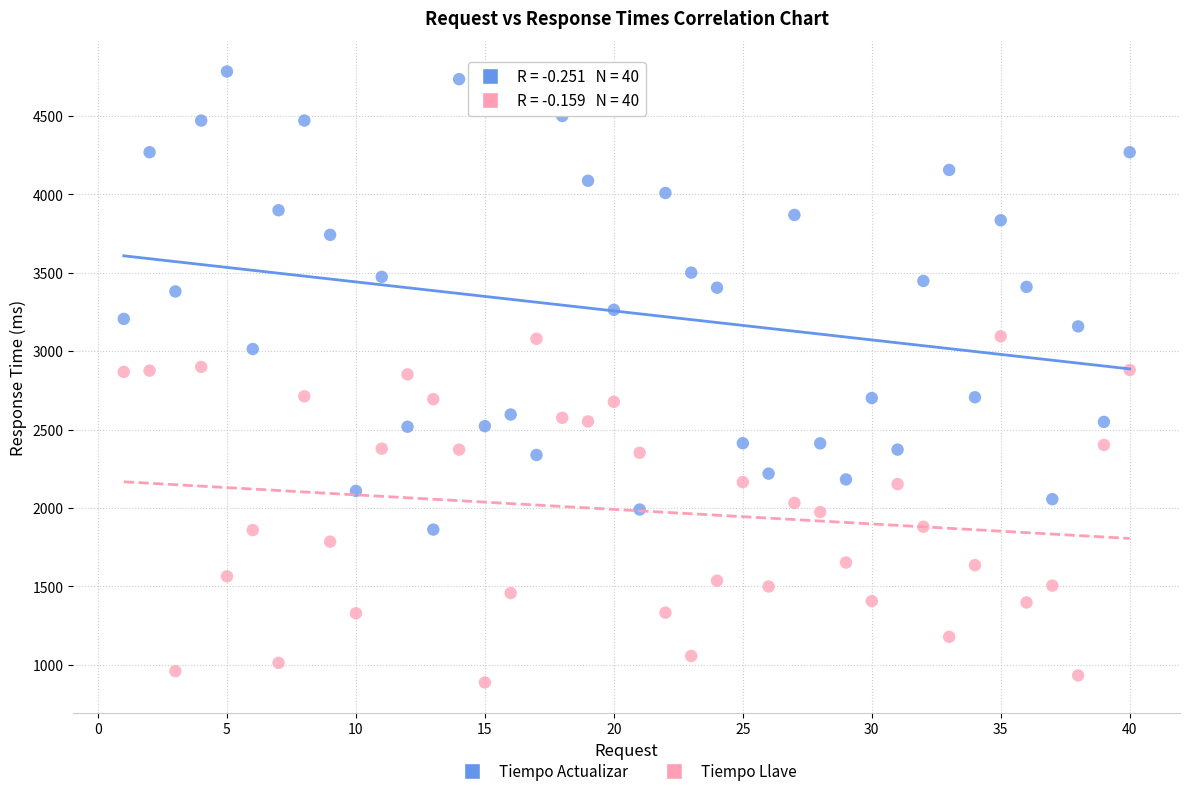

What are all the series names shown in the legend?

Tiempo Actualizar, Tiempo Llave